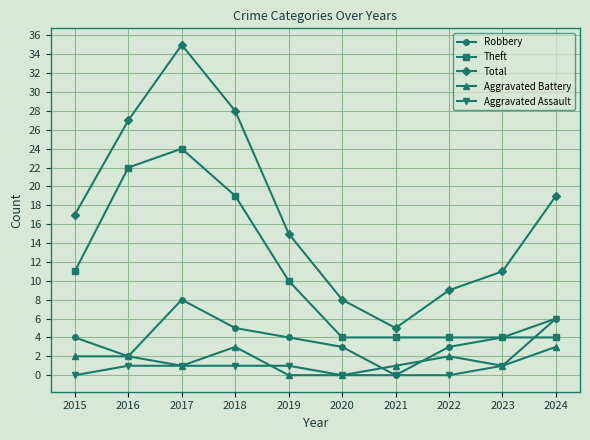

True or false: Total and Aggravated Battery intersect in this chart.

False